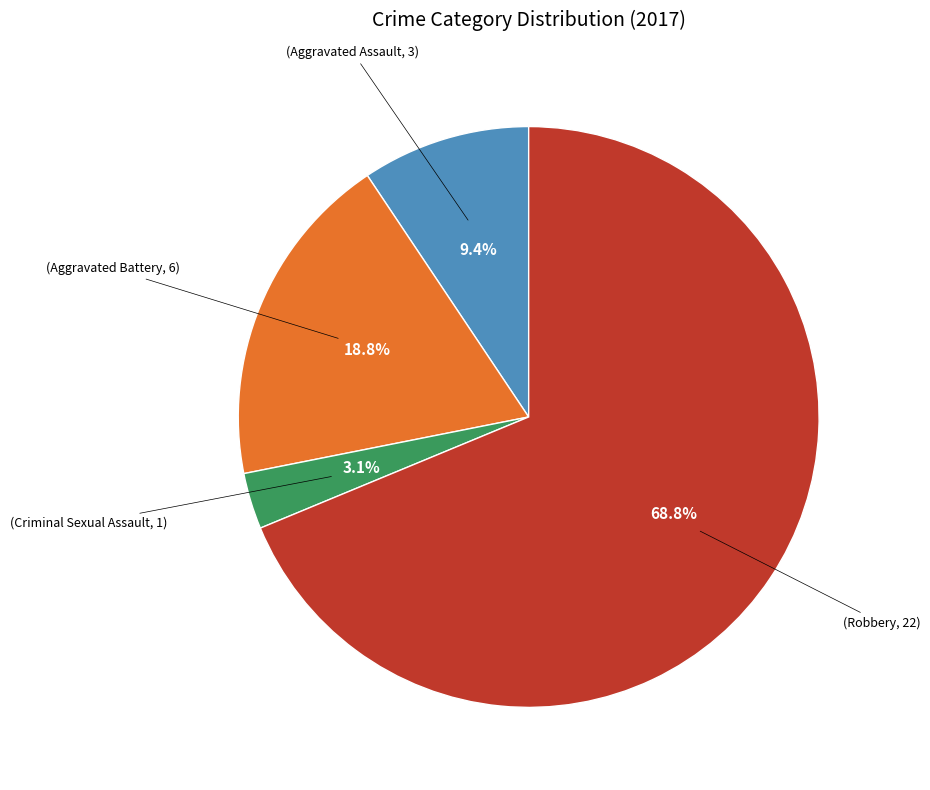

Is there any slice that represents more than half of the pie?

Yes